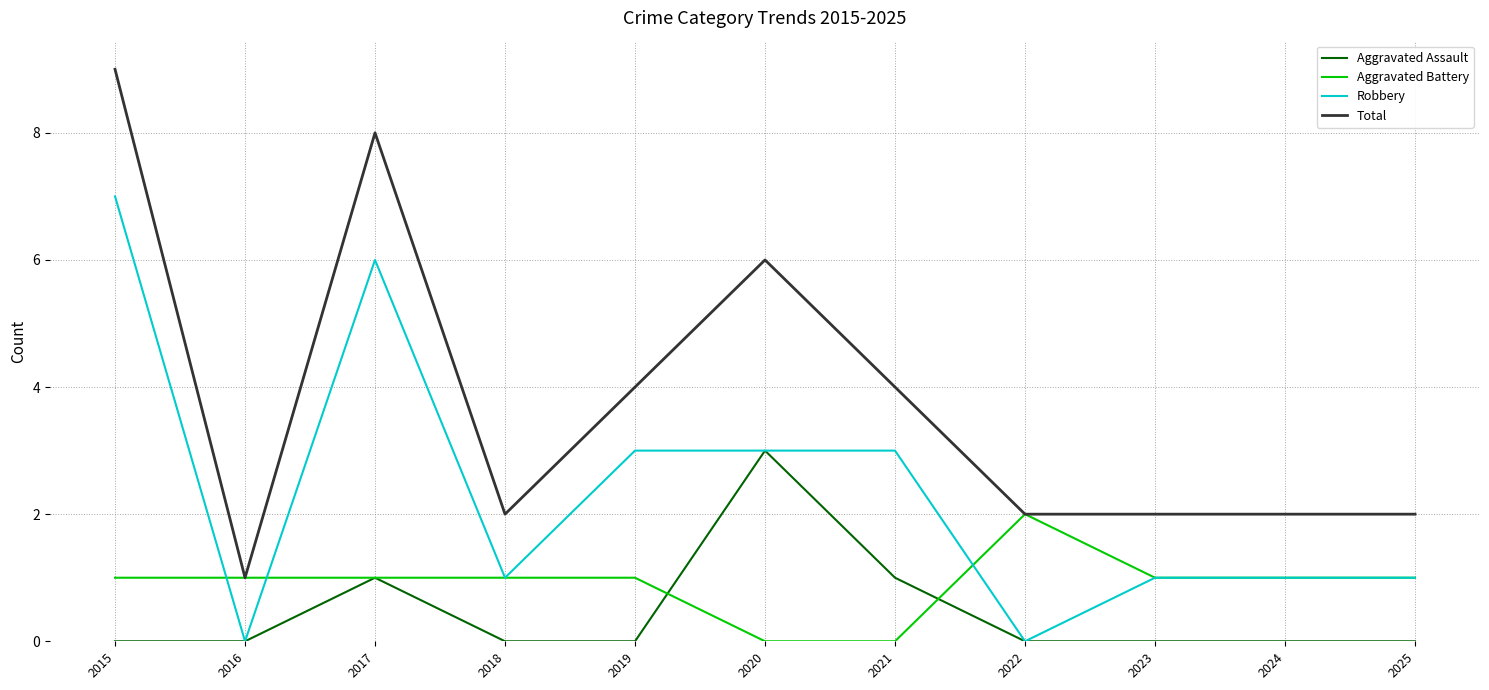

What is the sum of the Aggravated Battery values at 2022 and 2016?

3